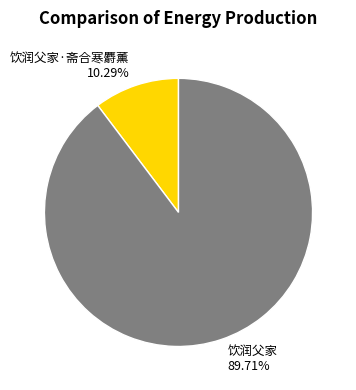

How many segments does this pie chart have?

2